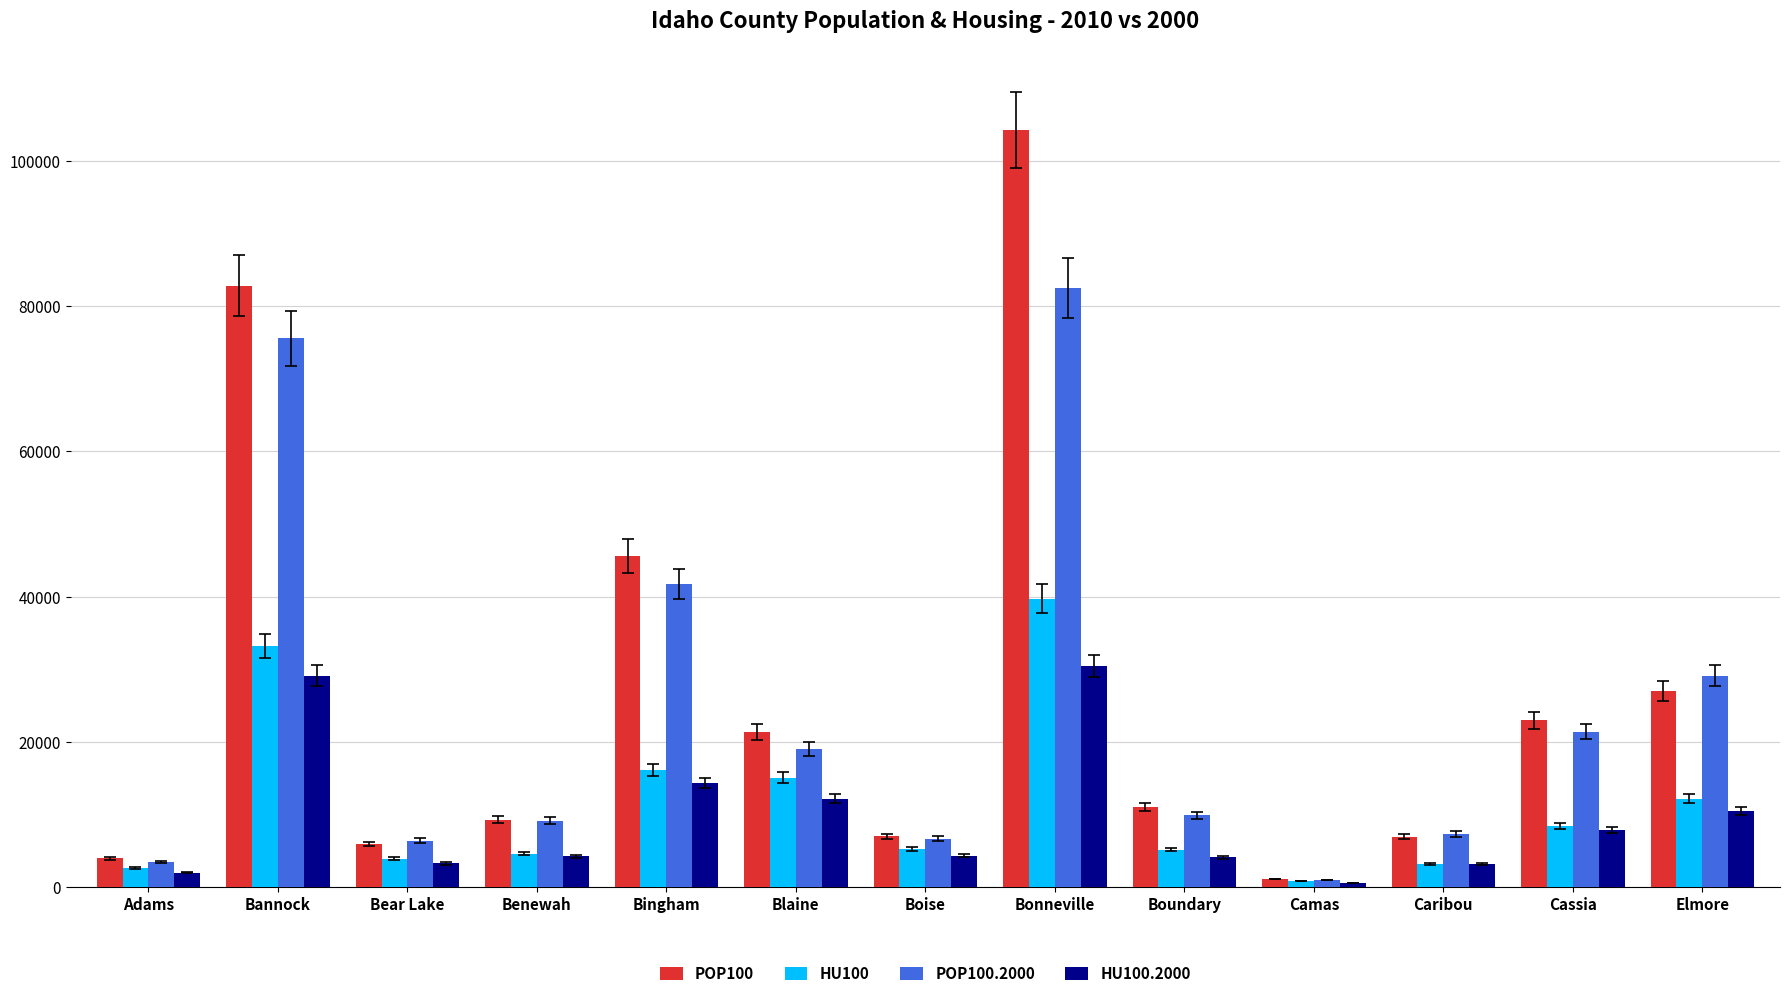

Which label corresponds to the largest value in the chart?

Bonneville